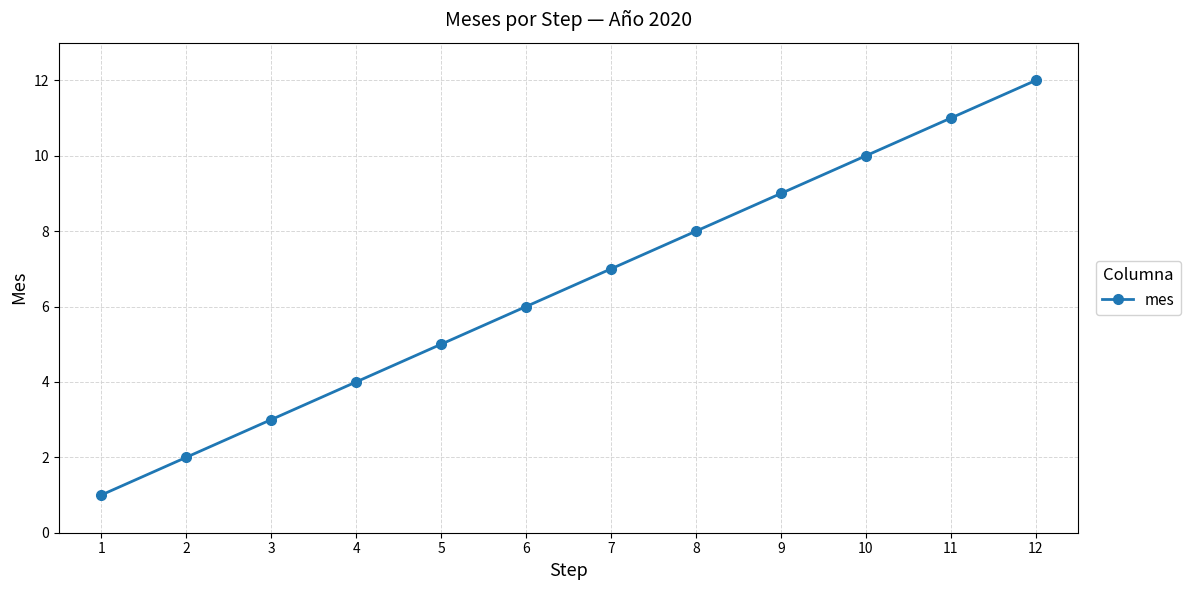

At which label is the value closest to 6?

6